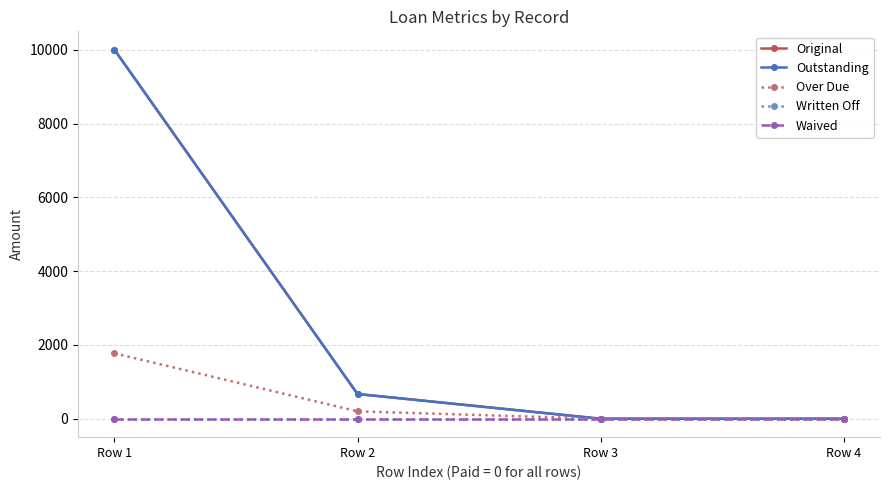

Does the chart have visible grid lines?

Yes